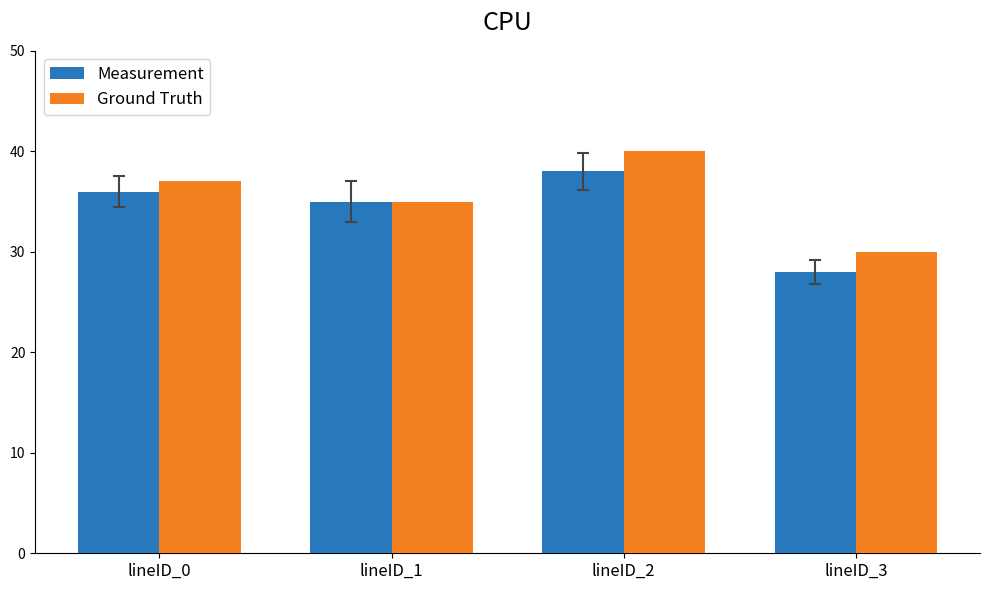

Rank the series at lineID_0 from lowest to highest value.

Measurement, Ground Truth